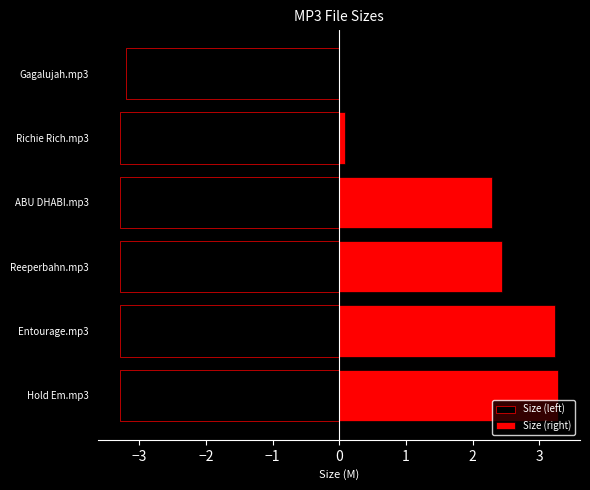

The Size (left) series shows -5.3 at Hold Em.mp3. True or false?

False